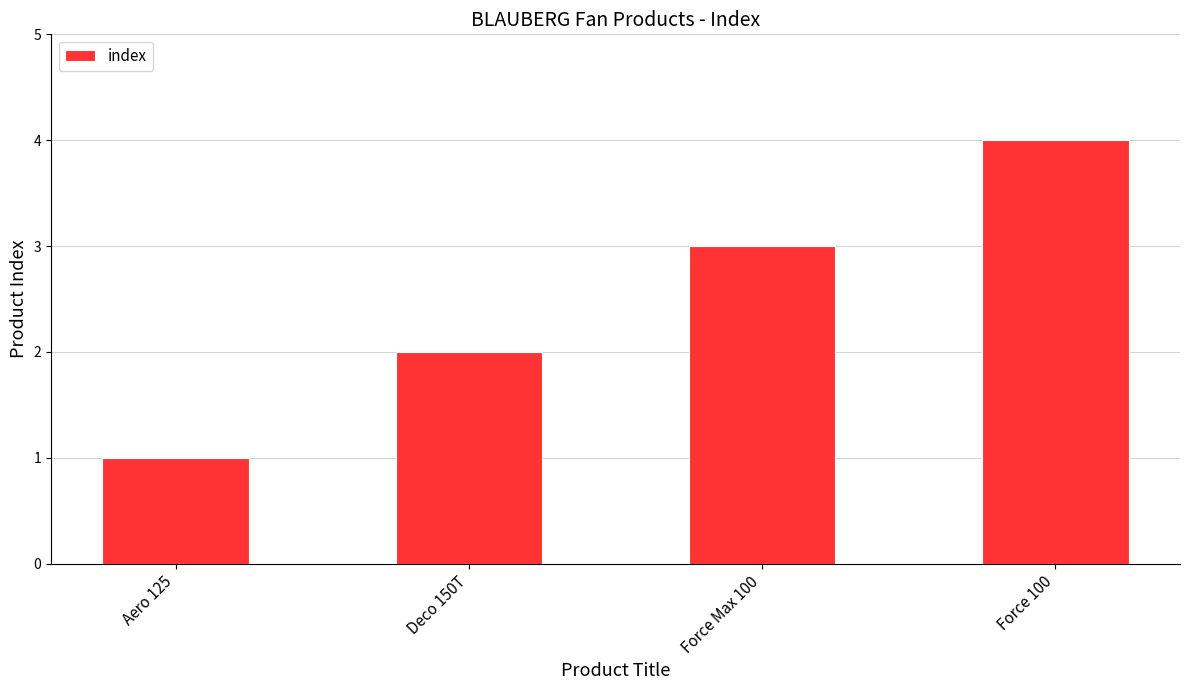

Reading left to right, list all the values displayed in this chart.

1	2	3	4